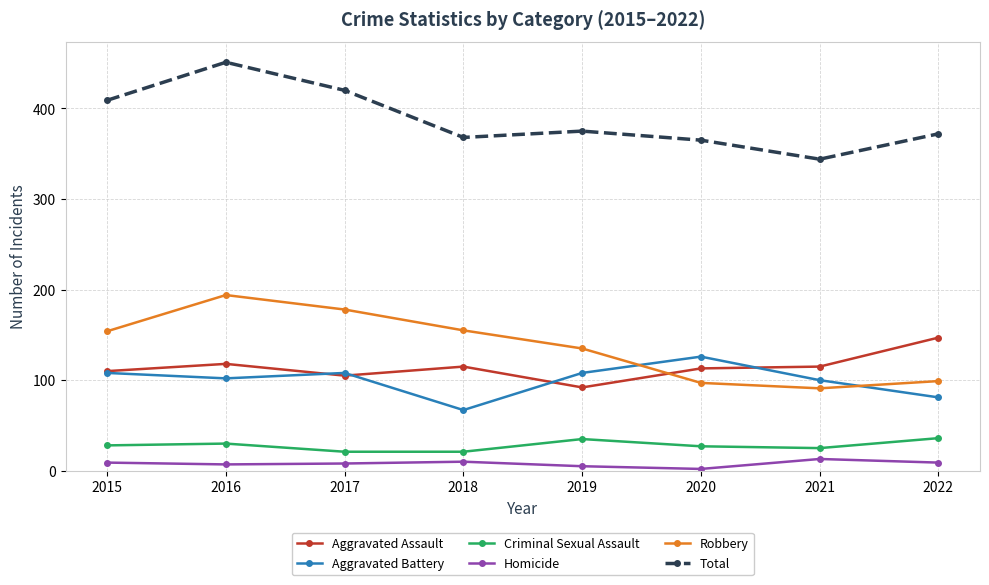

How many lines are shown in the chart?

6